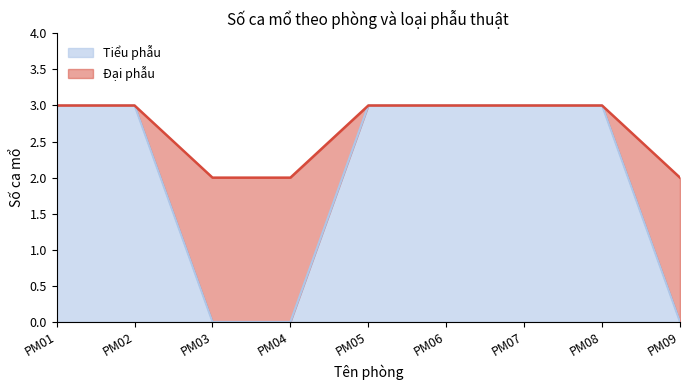

What is the maximum value for Tiểu phẫu?

3